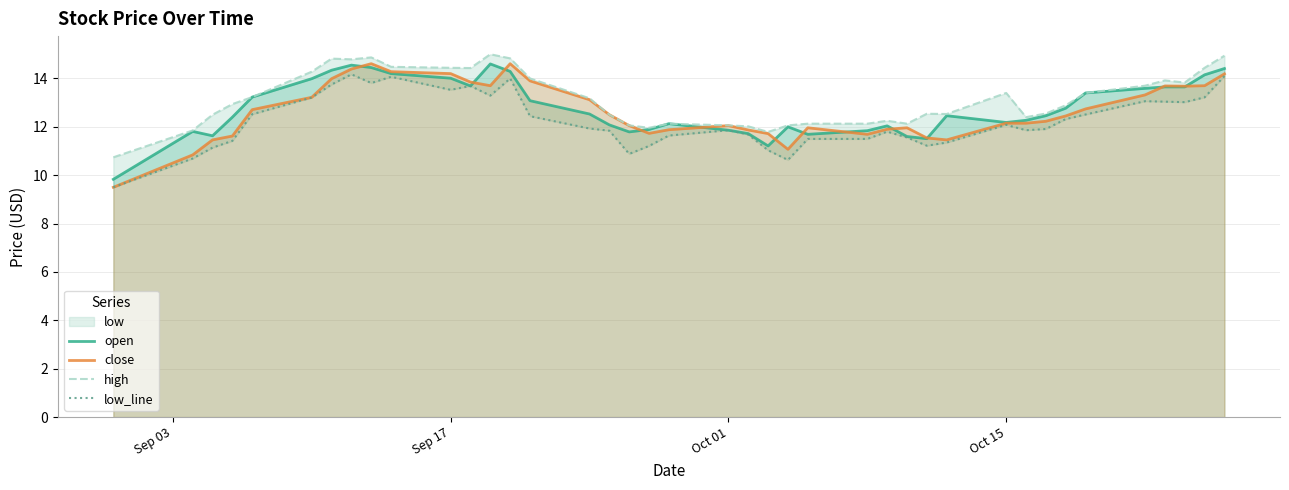

How many categories are shown in the chart?

40